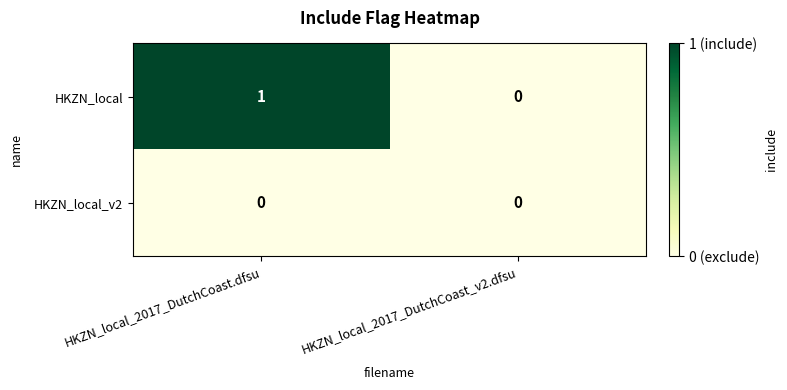

At which category is the sum across all series the highest?

HKZN_local_2017_DutchCoast.dfsu